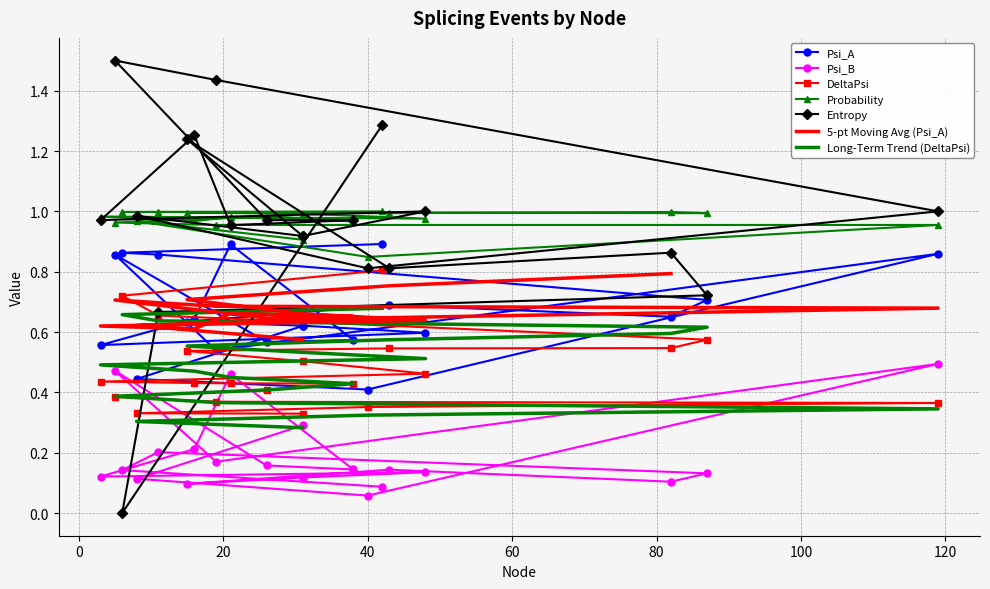

Reading right to left, transcribe all the data shown in this chart.

Psi_A: 31=0.6	8=0.4	40=0.4	119=0.9	19=0.5	5=0.9	26=0.6	38=0.6	21=0.9	16=0.6	3=0.6	48=0.6	31=0.6	15=0.6	43=0.7	82=0.7	87=0.7	11=0.9	6=0.9	42=0.9
Psi_B: 31=0.3	8=0.1	40=0.1	119=0.5	19=0.2	5=0.5	26=0.2	38=0.1	21=0.5	16=0.2	3=0.1	48=0.1	31=0.1	15=0.1	43=0.1	82=0.1	87=0.1	11=0.2	6=0.1	42=0.1
DeltaPsi: 31=0.3	8=0.3	40=0.4	119=0.4	19=0.4	5=0.4	26=0.4	38=0.4	21=0.4	16=0.4	3=0.4	48=0.5	31=0.5	15=0.5	43=0.5	82=0.5	87=0.6	11=0.7	6=0.7	42=0.8
Probability: 31=0.9	8=1.0	40=0.8	119=1.0	19=1.0	5=1.0	26=1.0	38=1.0	21=1.0	16=1.0	3=1.0	48=1.0	31=1.0	15=1.0	43=1.0	82=1.0	87=1.0	11=1.0	6=1.0	42=1.0
Entropy: 31=0.9	8=1.0	40=0.8	119=1.0	19=1.4	5=1.5	26=1.0	38=1.0	21=1.0	16=1.3	3=1.0	48=1.0	31=0.9	15=1.2	43=0.8	82=0.9	87=0.7	11=0.7	6=0.0	42=1.3